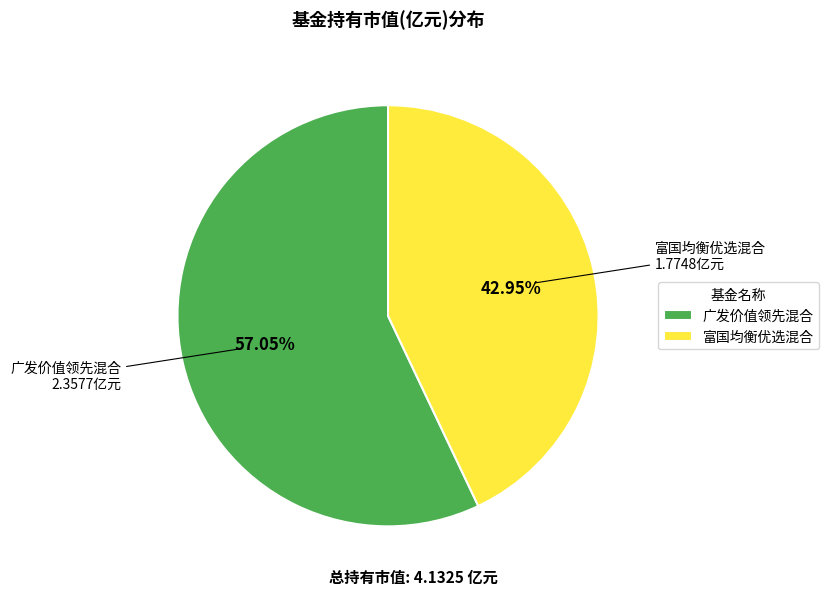

Does 富国均衡优选混合 represent more than half of the total?

No